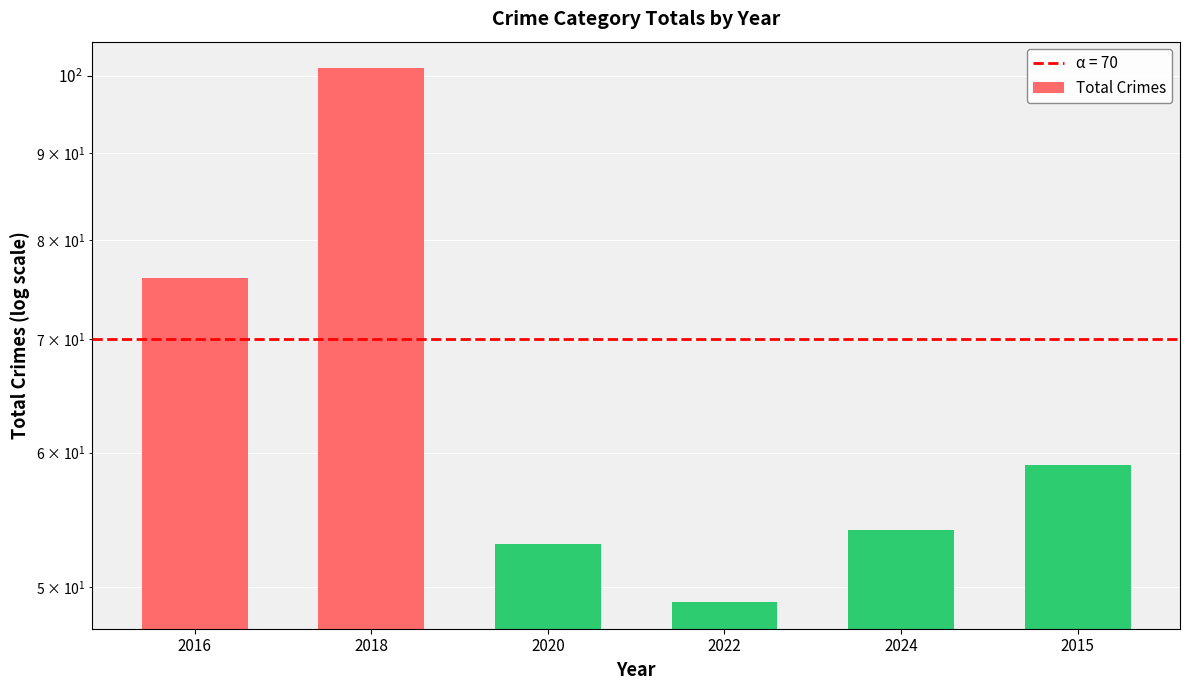

What is the change in value from 2016 to 2020?

-23